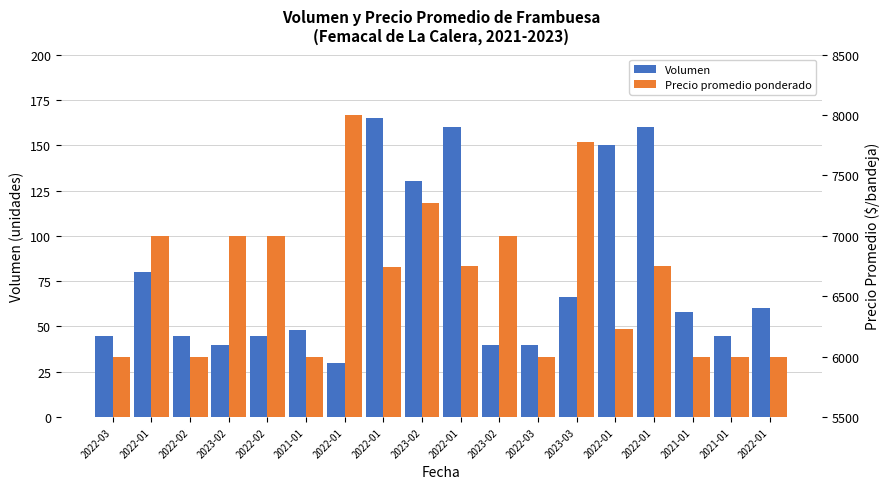

Where is Volumen nearest to the value 97?

2022-01